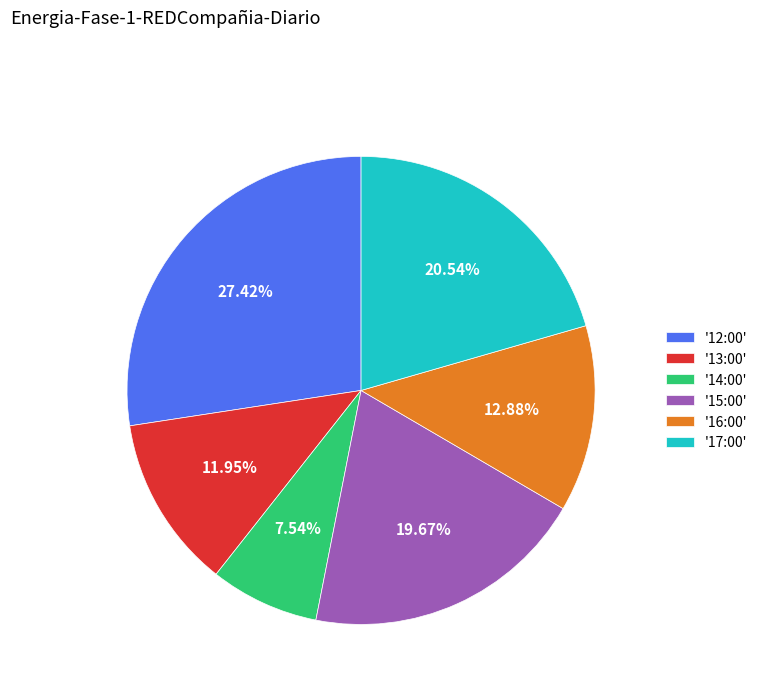

Is there any slice that represents more than half of the pie?

No